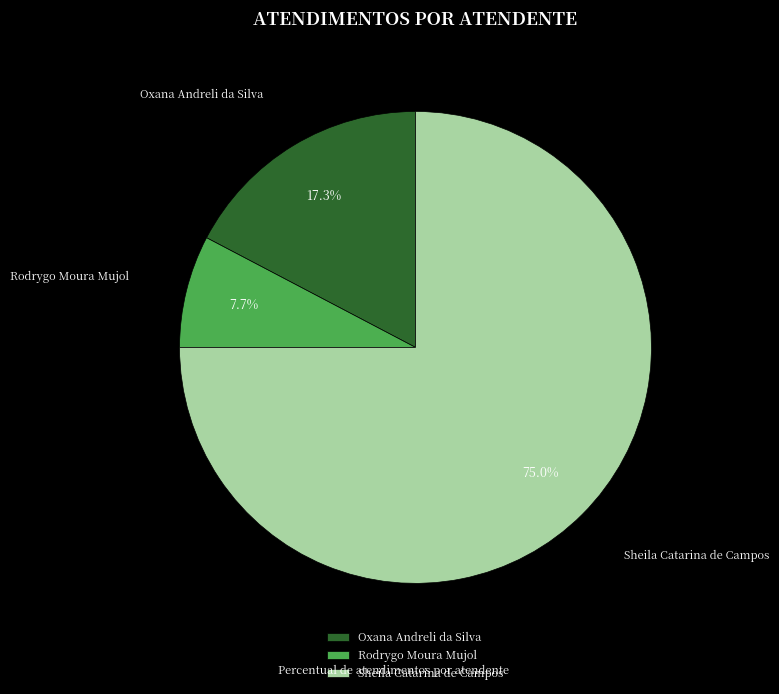

The Oxana Andreli da Silva slice represents 17% of the pie. True or false?

True